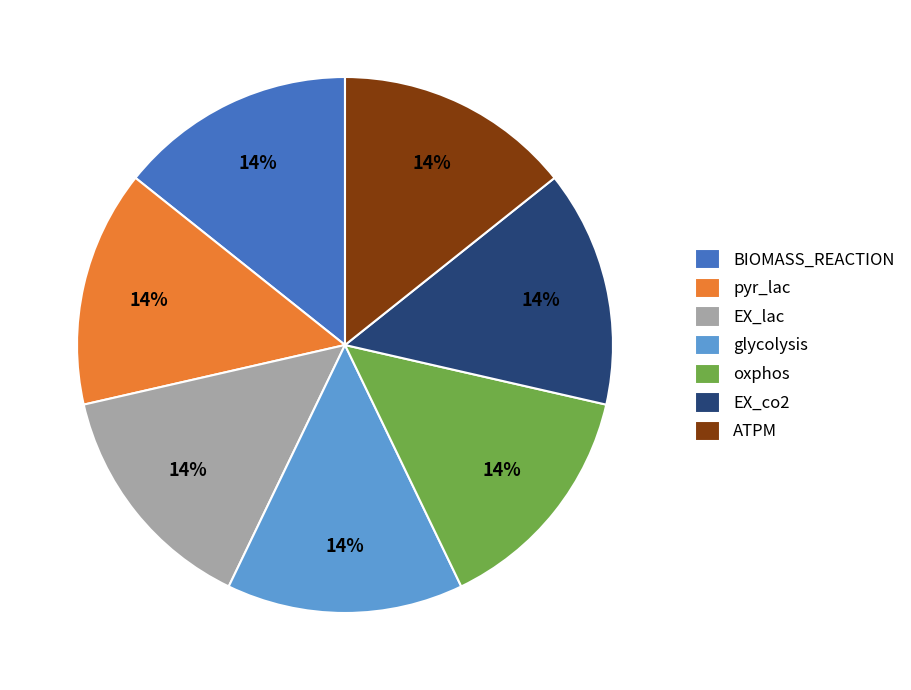

What percentage is the EX_co2 slice, to the nearest percent?

14%